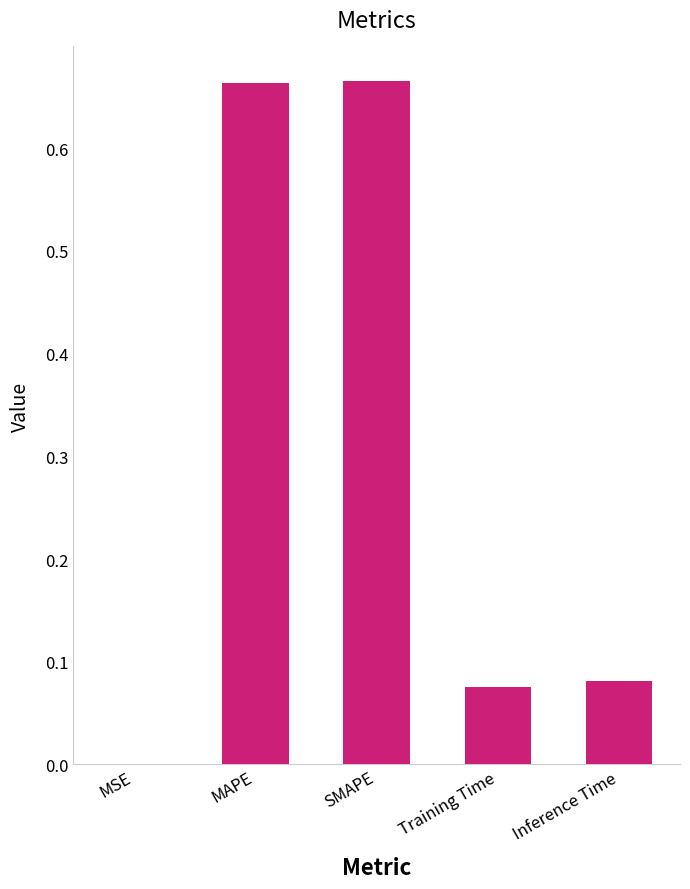

Which has a higher value, Inference Time or MAPE?

MAPE